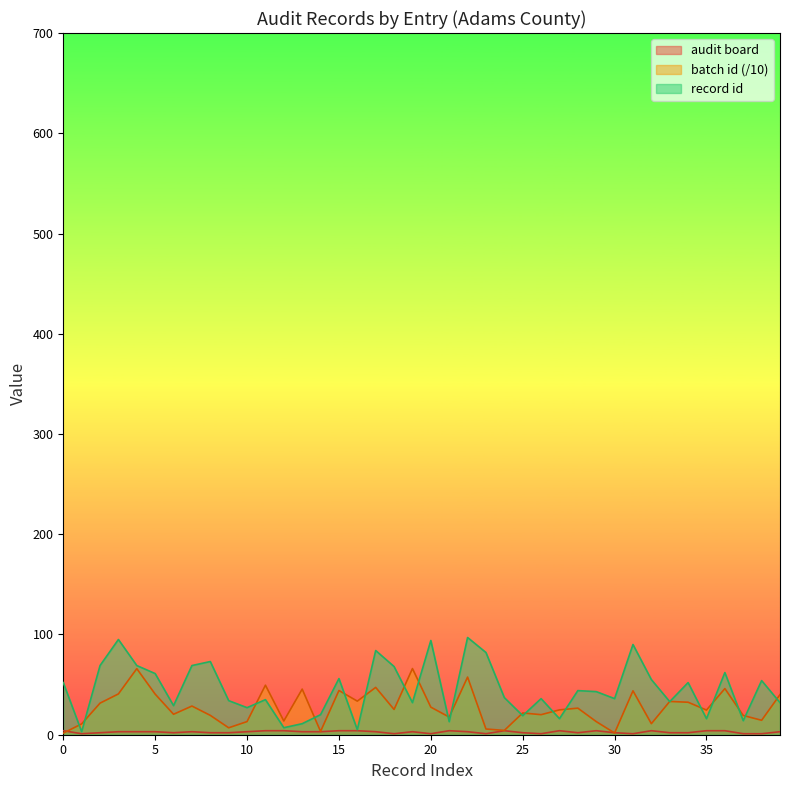

At which category is the sum across all series the highest?

22